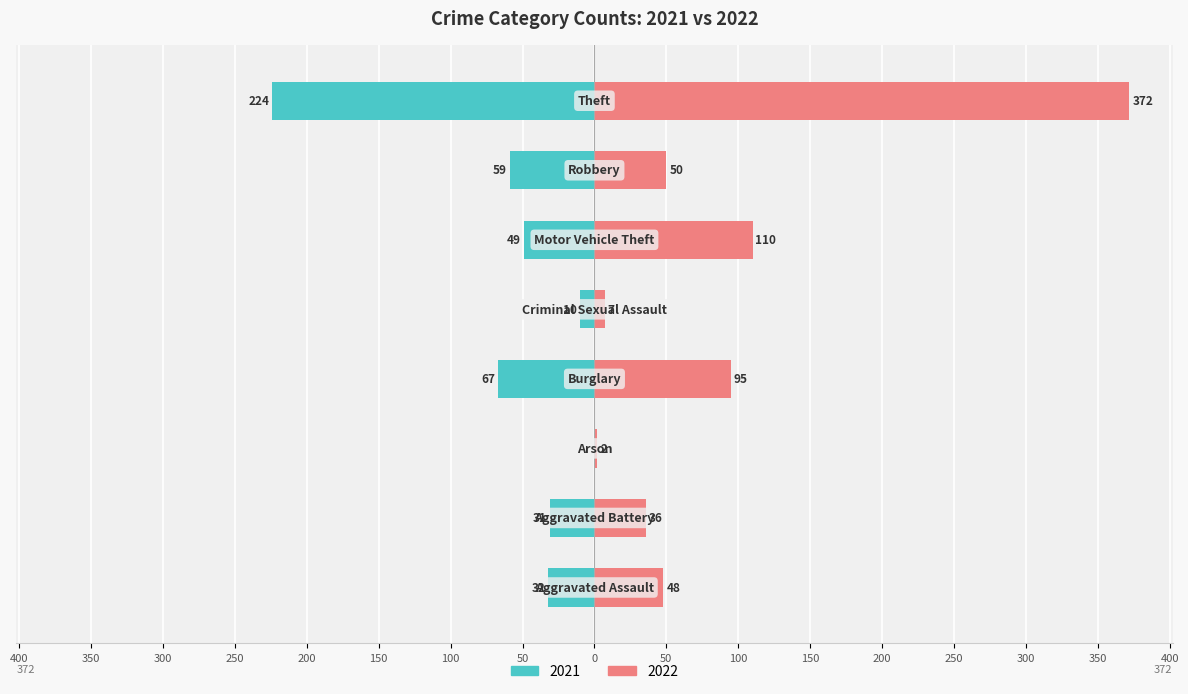

Is the value of 2022 at Motor Vehicle Theft greater than the value of 2021 at Criminal Sexual Assault?

Yes